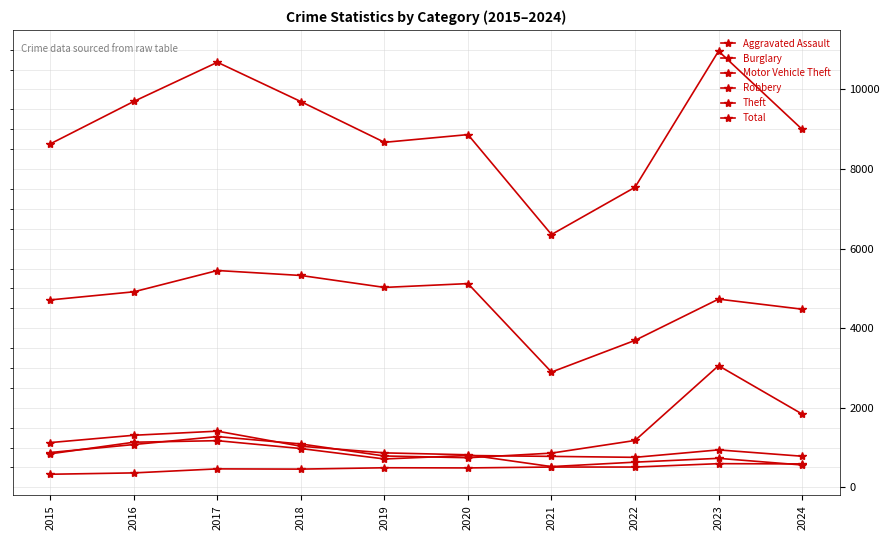

What is the difference between the highest and lowest values at 2021?

5844